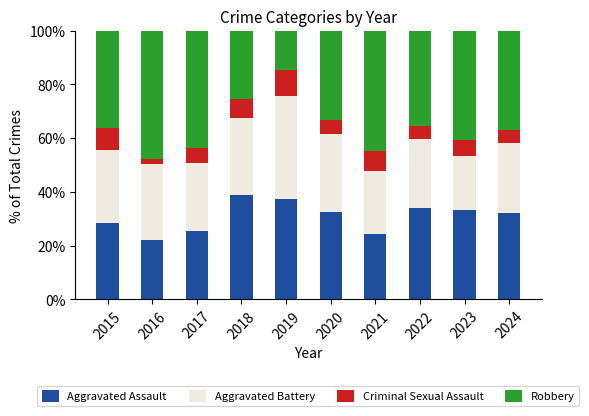

What is the total value across all series at 2020?

100.0